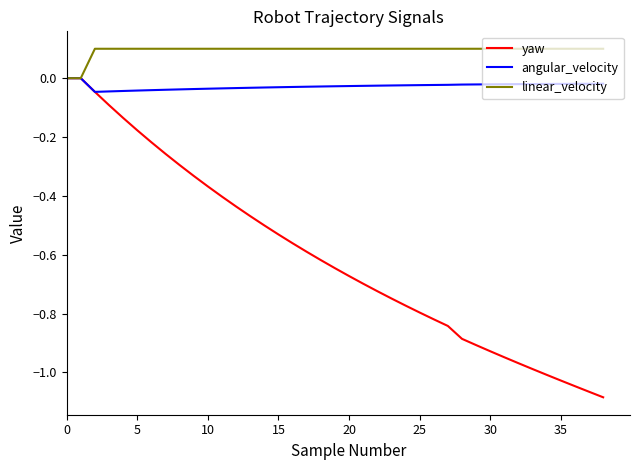

Which series has the widest spread of values?

yaw